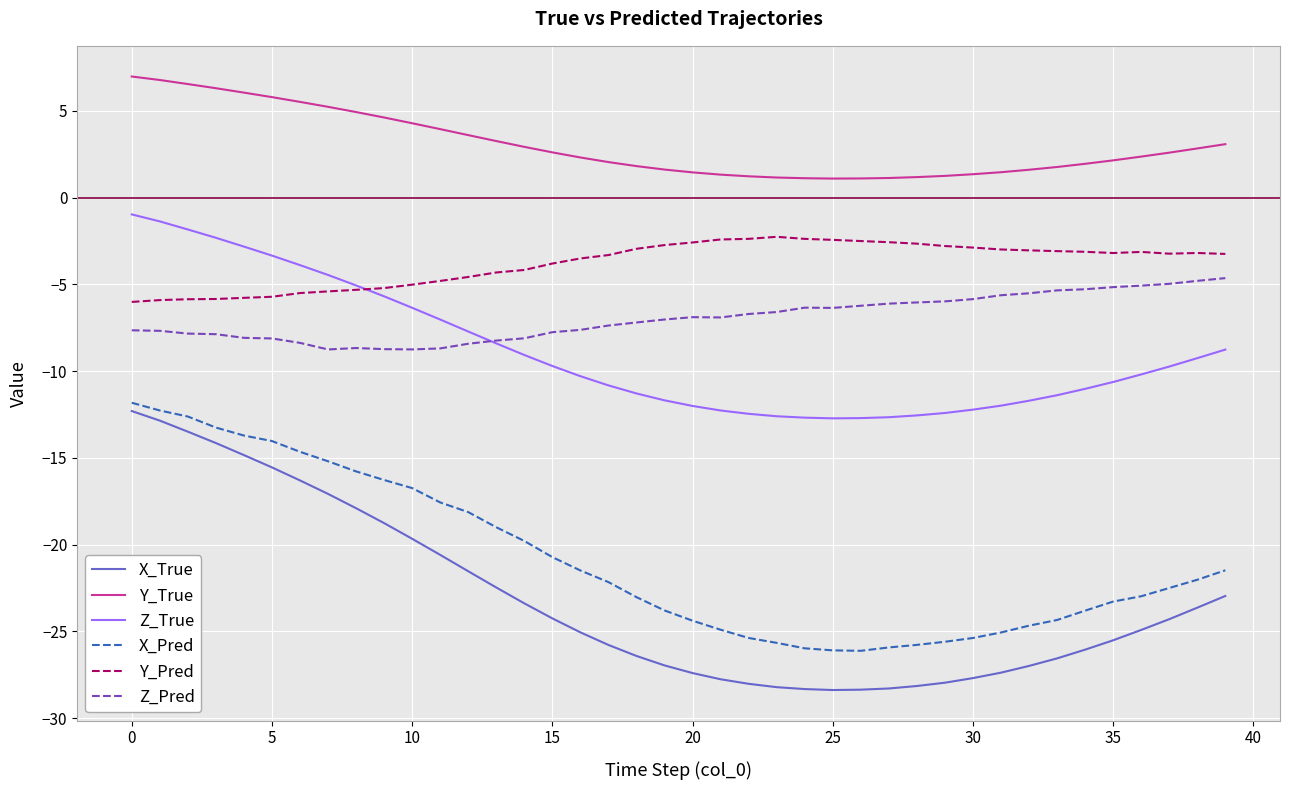

True or false: Z_True and X_Pred intersect in this chart.

False